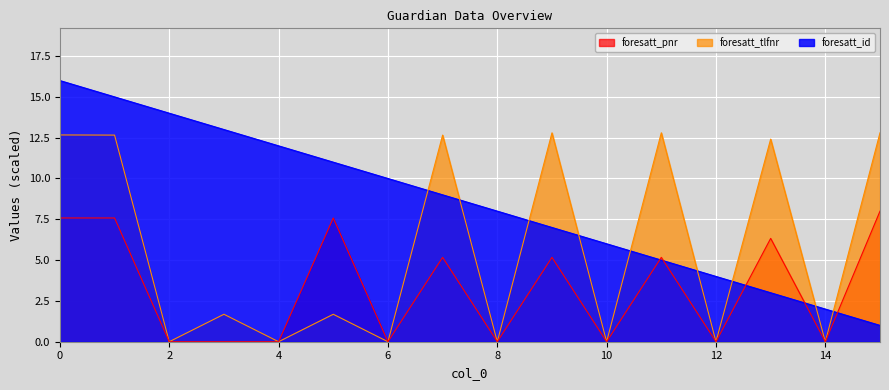

At which category does foresatt_tlfnr reach its first local valley?

2